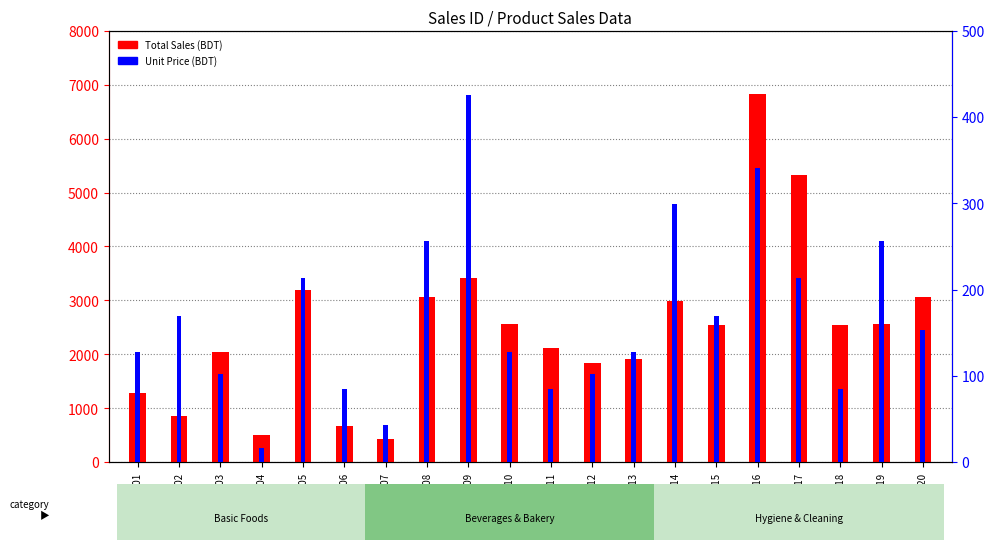

Which series has the largest total across all categories?

Total Sales (BDT)